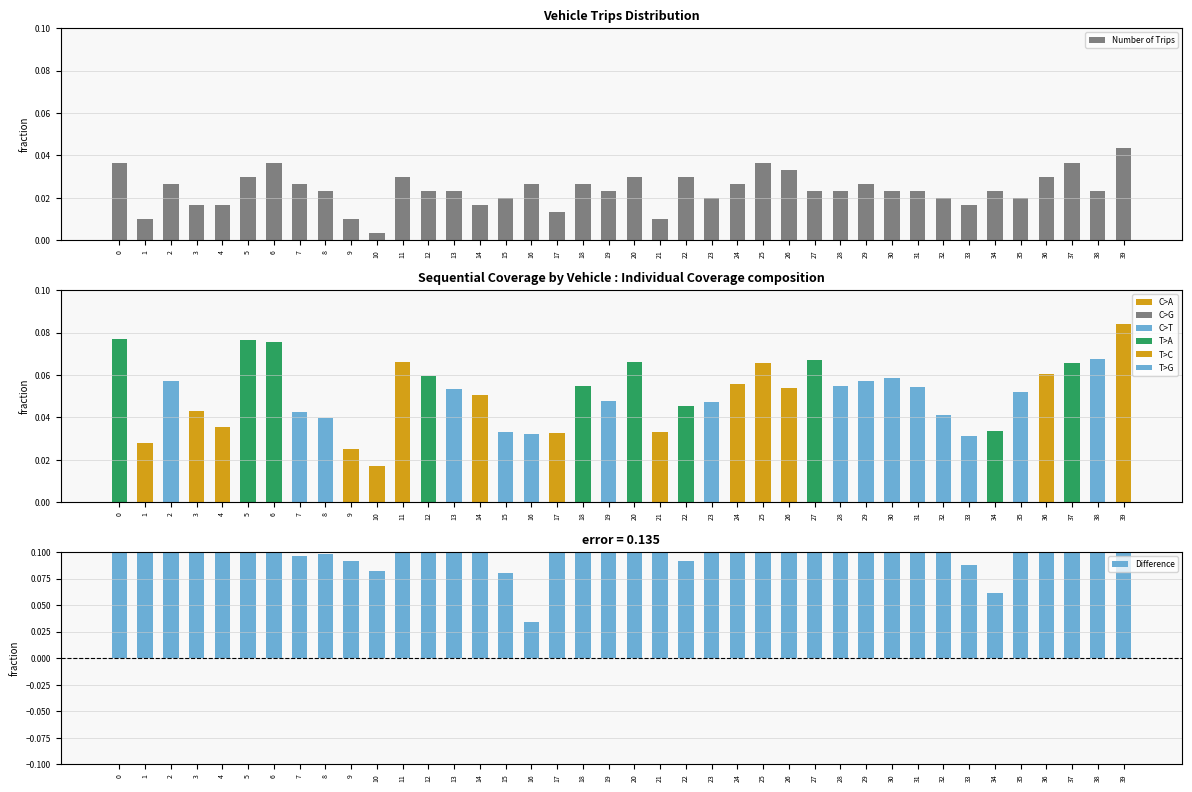

Are the bars grouped side by side (vs. stacked)?

Yes